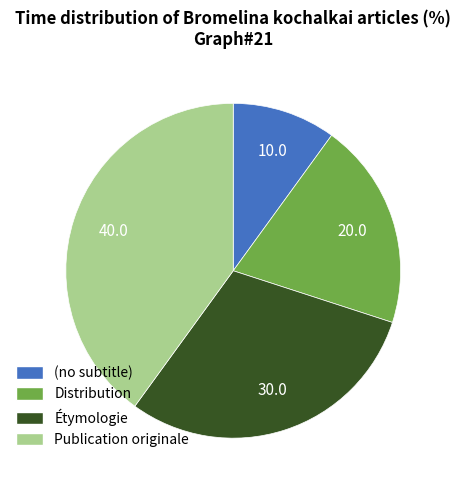

Rank the categories by value from lowest to highest.

(no subtitle), Distribution, Étymologie, Publication originale